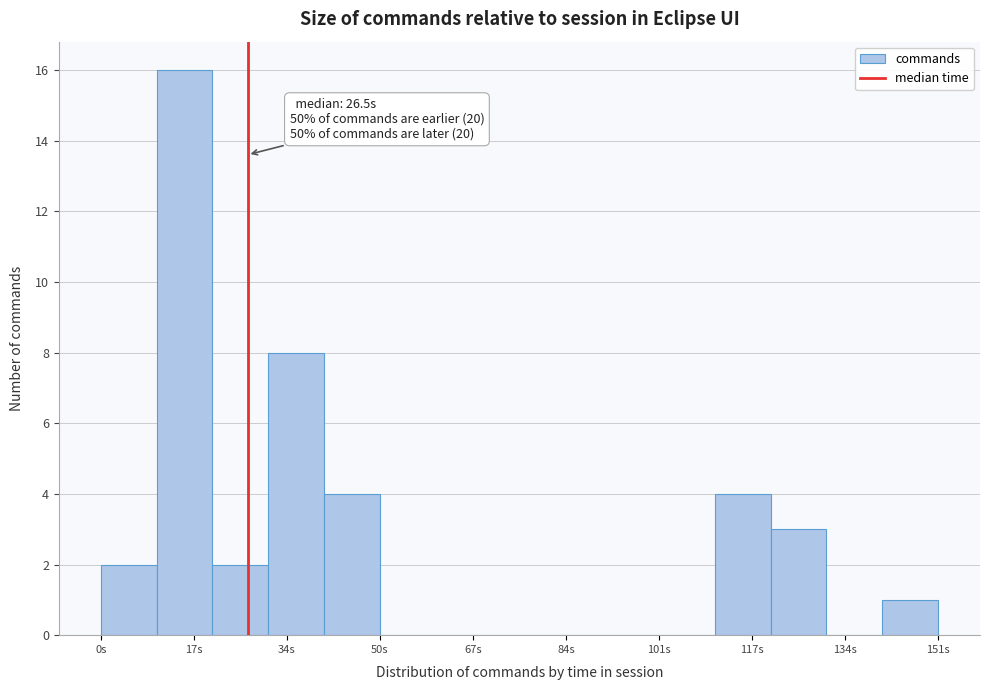

Over which range of the x-axis is the bar tallest?

10 to 20